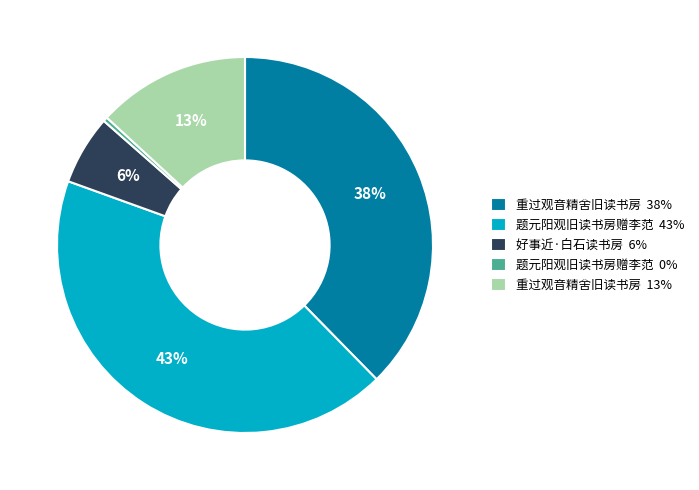

What is the smallest slice in the pie chart?

题元阳观旧读书房赠李范 0%